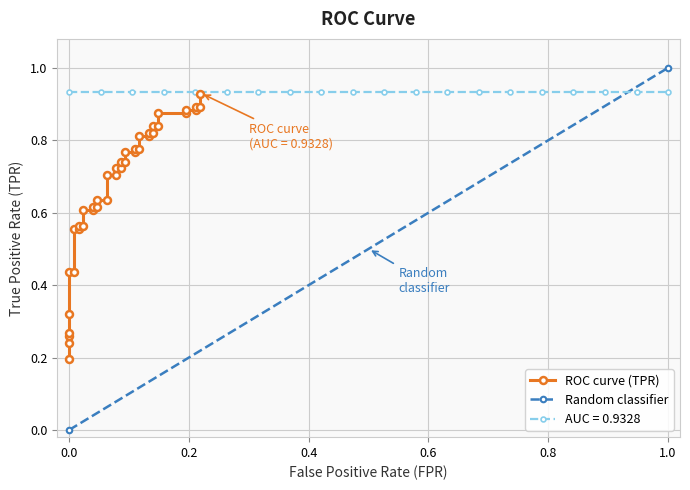

The chart shows a value of 1.0 at 11. True or false?

False